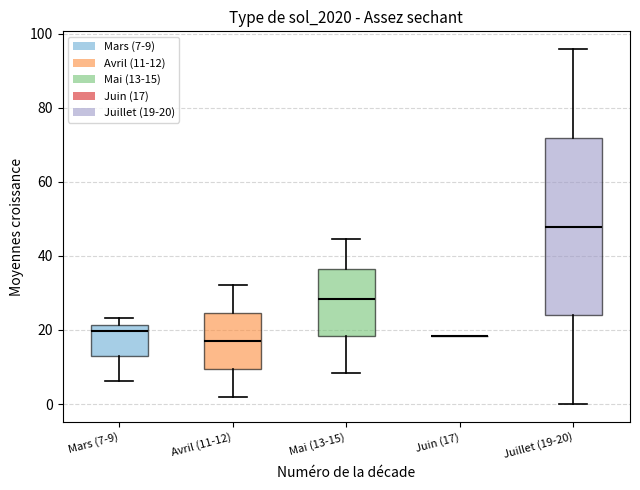

Reading left to right, transcribe this box plot: for each box, give where its median line is, the range the box spans, and where its two whiskers end, as read against the y-axis. The values are not printed on the chart, so give them approximately, as read against the axis.

Mars (7-9): median 20, box 12 to 22, whiskers 6 to 24
Avril (11-12): median 16, box 10 to 24, whiskers 2 to 32
Mai (13-15): median 28, box 18 to 36, whiskers 8 to 44
Juin (17): box collapsed to a line at 18, whiskers 18 to 18
Juillet (19-20): median 48, box 24 to 72, whiskers 0 to 96